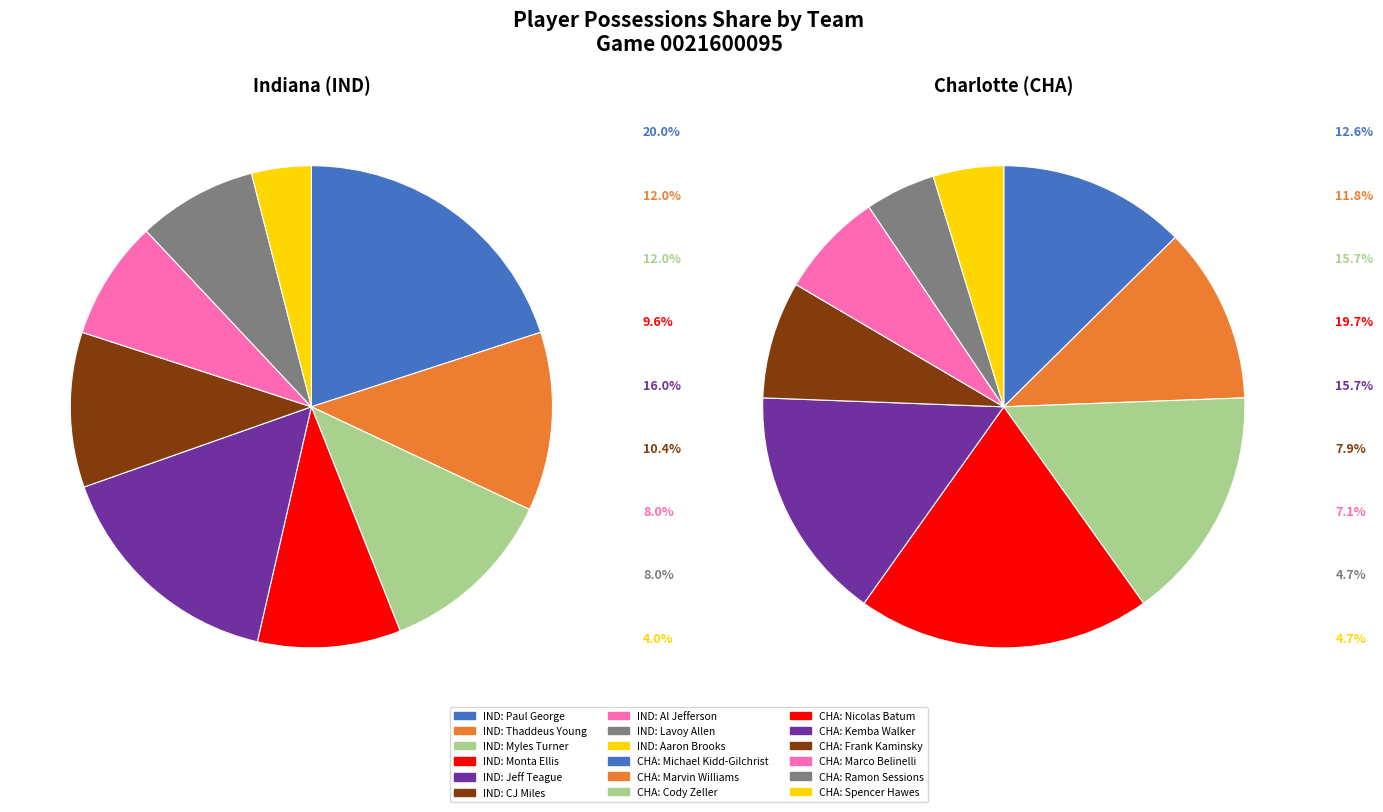

Between 1 and 5, which series saw the biggest shift?

Charlotte (CHA)